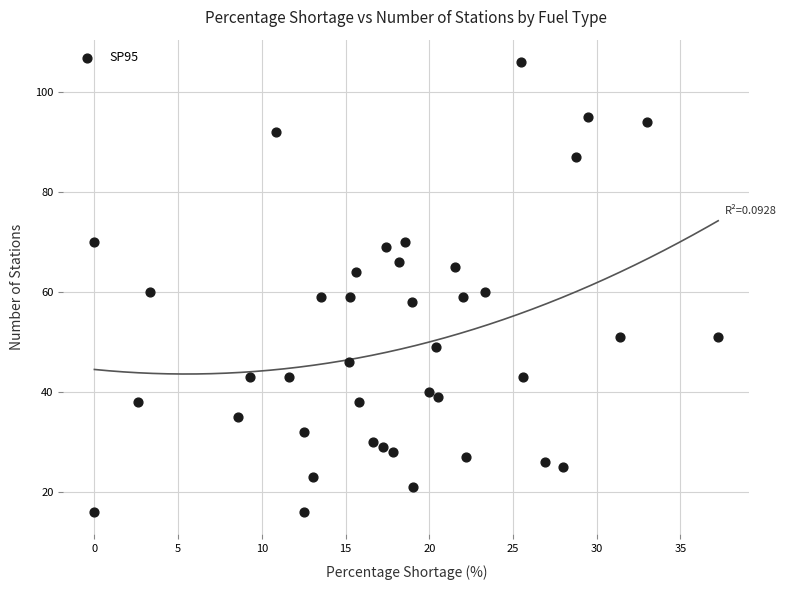

What is the range of Y values (max minus min)?

90